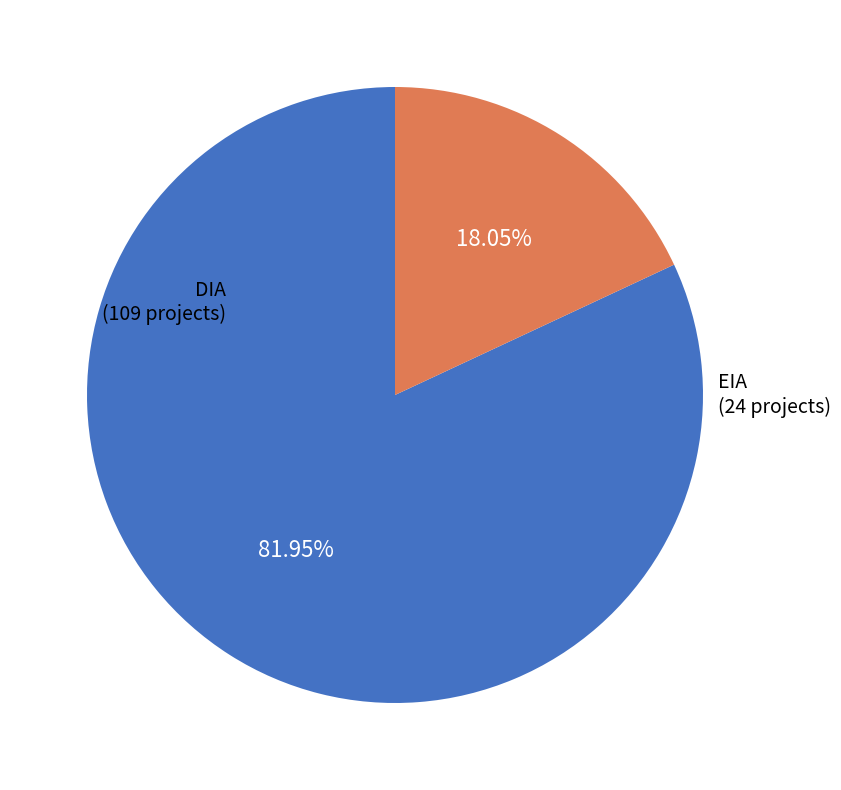

True or false: DIA accounts for 82% of the total.

True